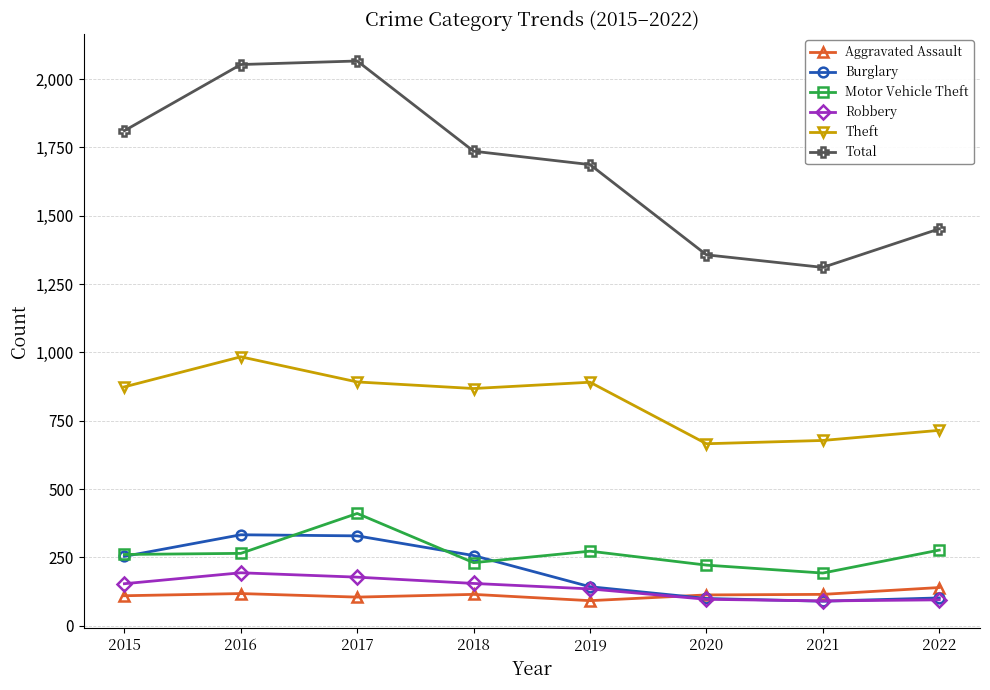

What is the value of the Robbery point at the 1st from the left?

154